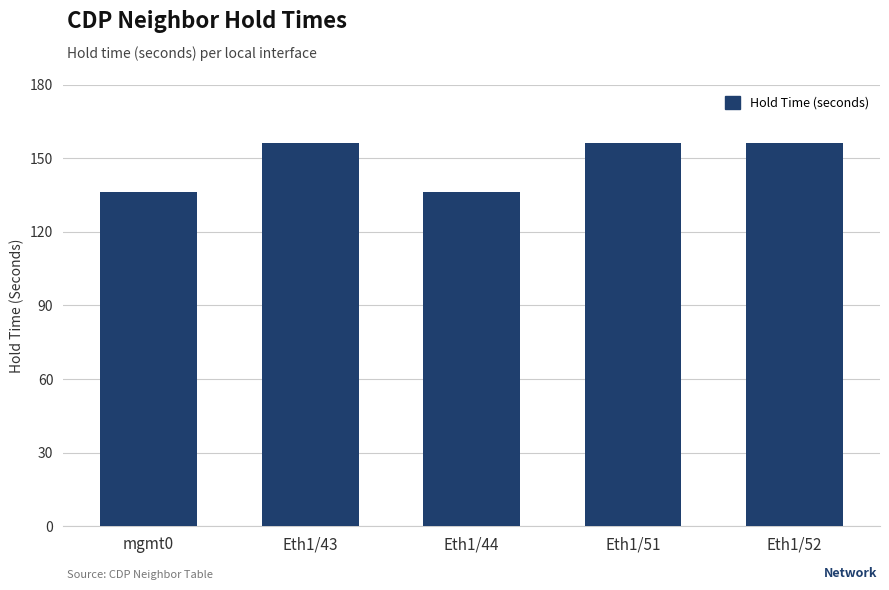

What is the sum of the values at Eth1/44 and Eth1/51?

292